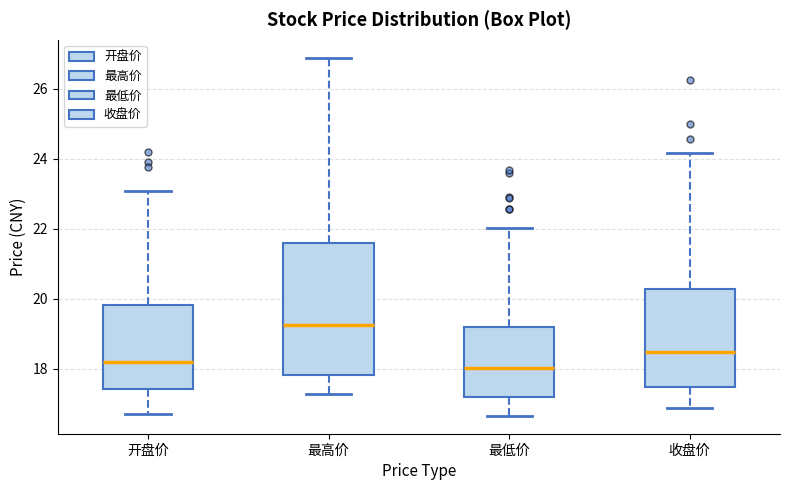

Comparing the boxes themselves (not the whiskers), which one is the tallest?

最高价